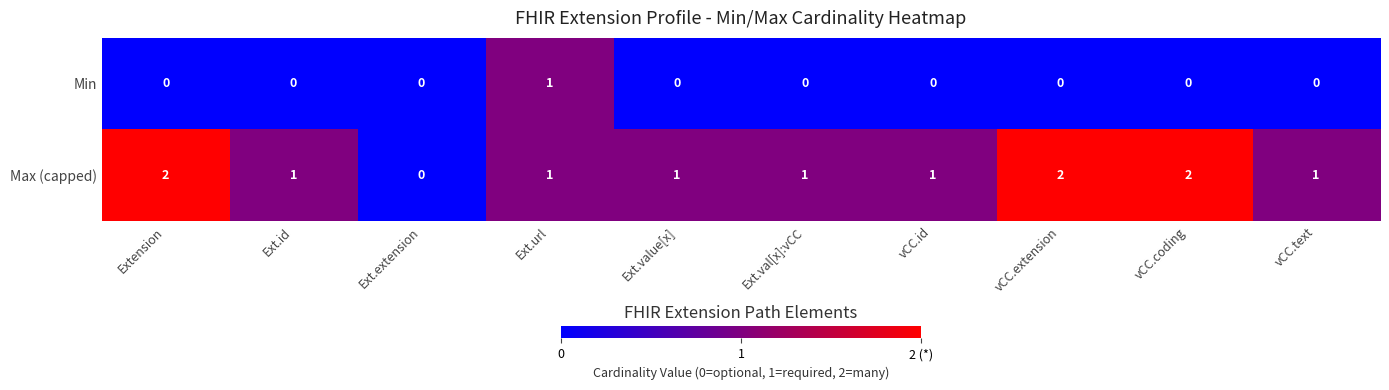

At Ext.id, list the series in order from largest to smallest.

Max (capped), Min